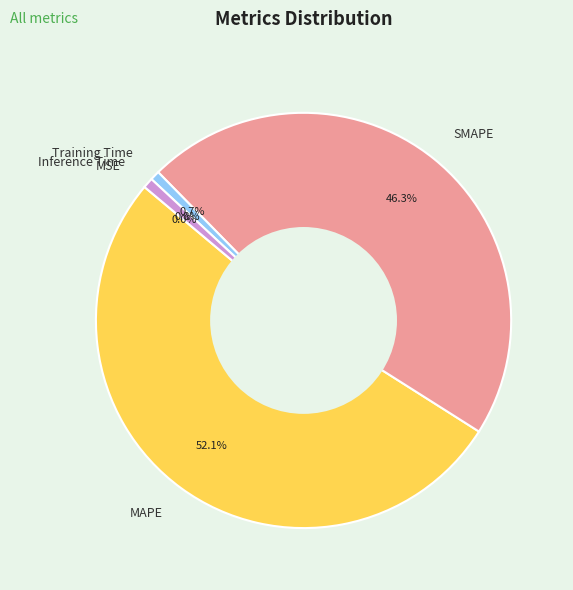

Which slice represents more than half of the pie?

MAPE